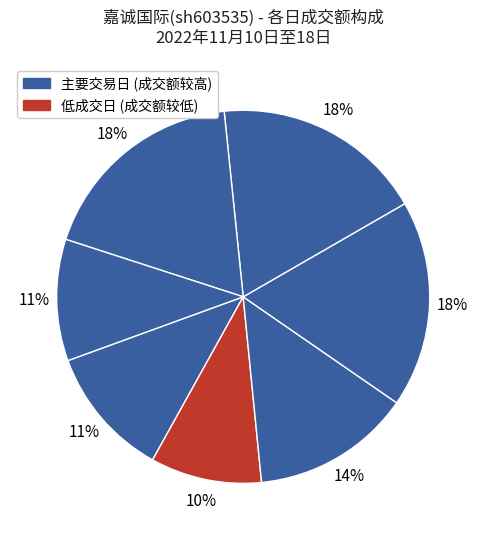

Count the number of slices in the pie.

7